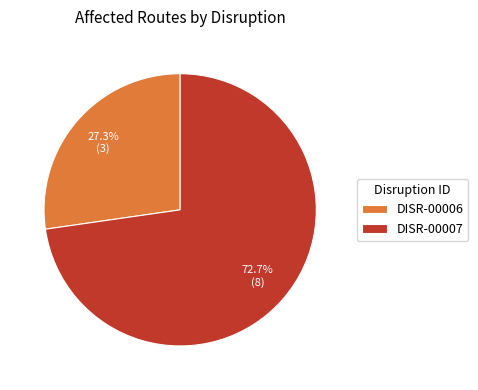

Which category has the biggest portion of the pie?

DISR-00007